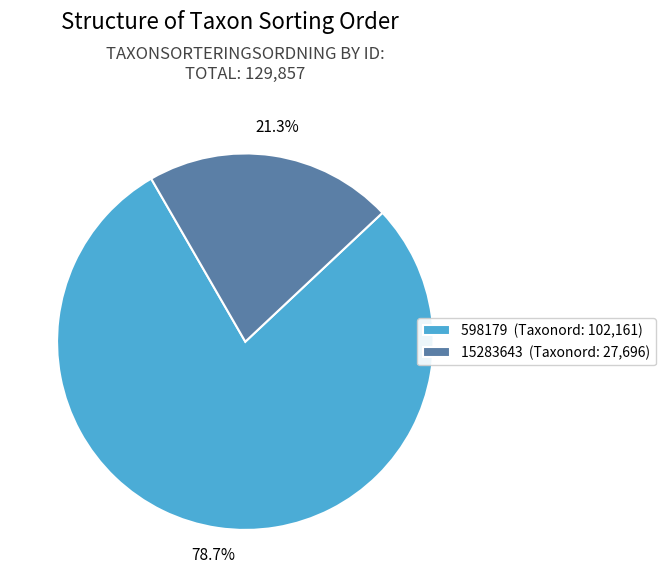

Rank the categories by value from highest to lowest.

598179, 15283643